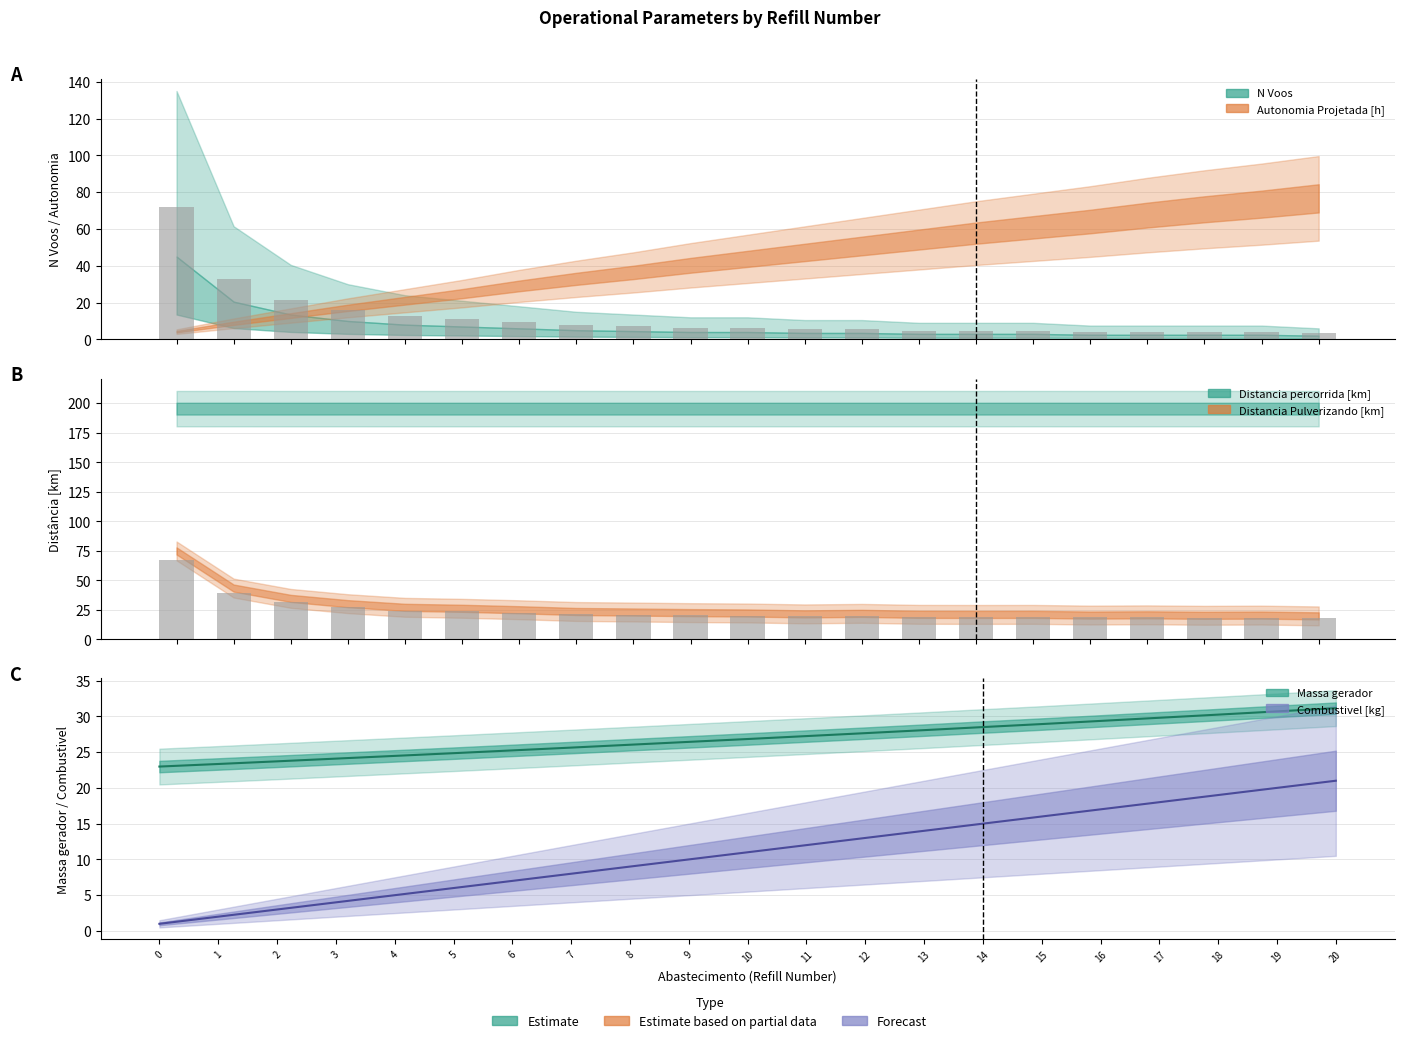

Rank the categories by Autonomia Projetada [h] value from lowest to highest.

0, 1, 2, 3, 4, 5, 6, 7, 8, 9, 10, 11, 12, 13, 14, 15, 16, 17, 18, 19, 20